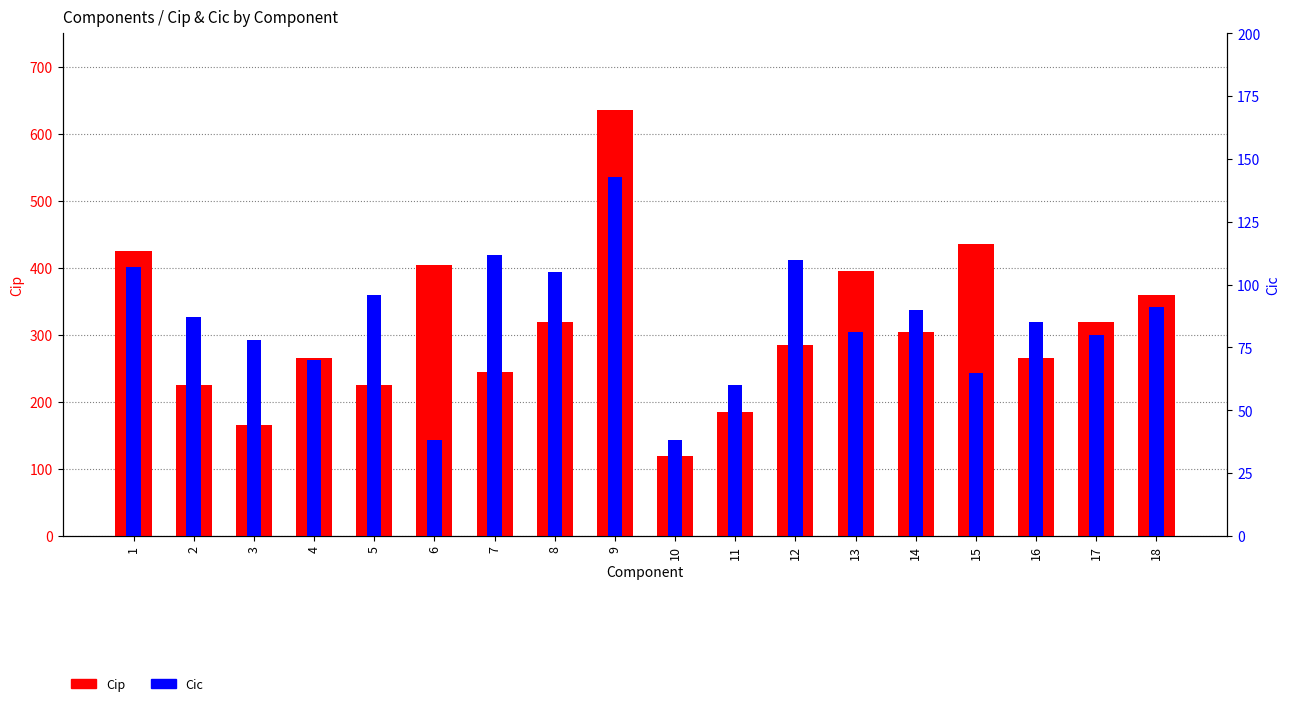

What is the minimum value shown in the chart?

38